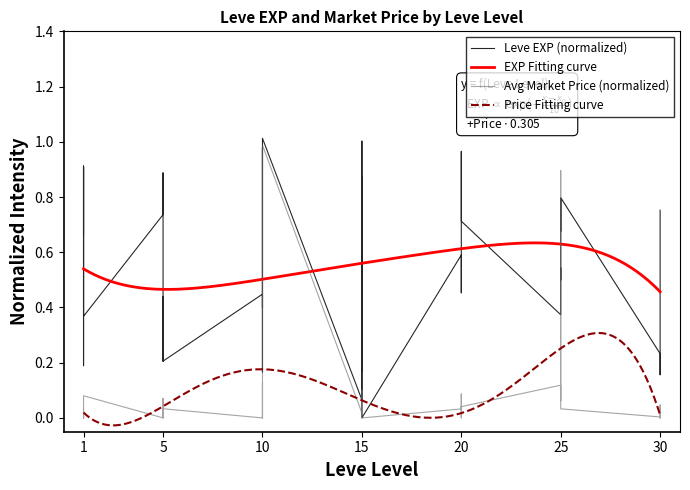

Count the number of values greater than 0.

39